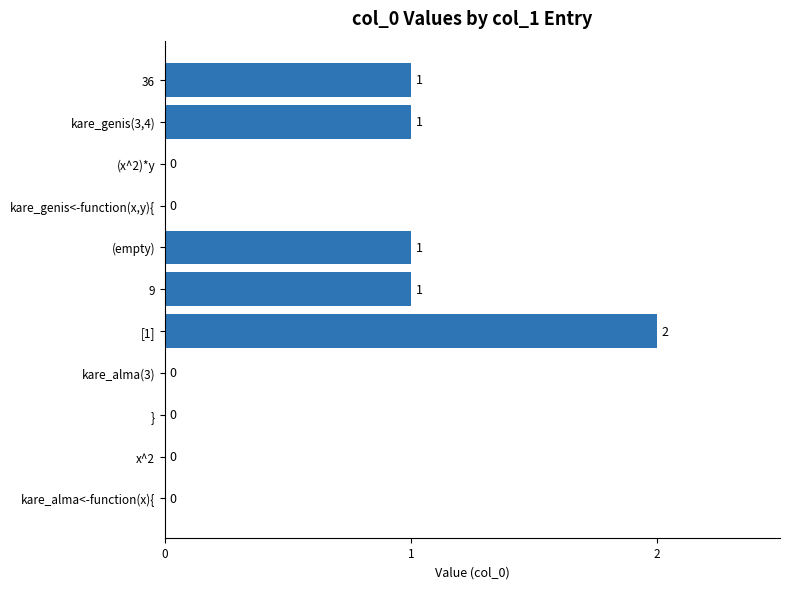

How many values are between 0 and 1?

10